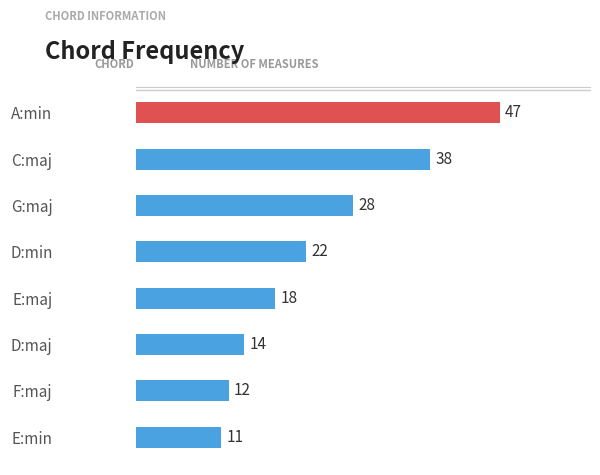

What is the difference between the maximum and minimum values?

36